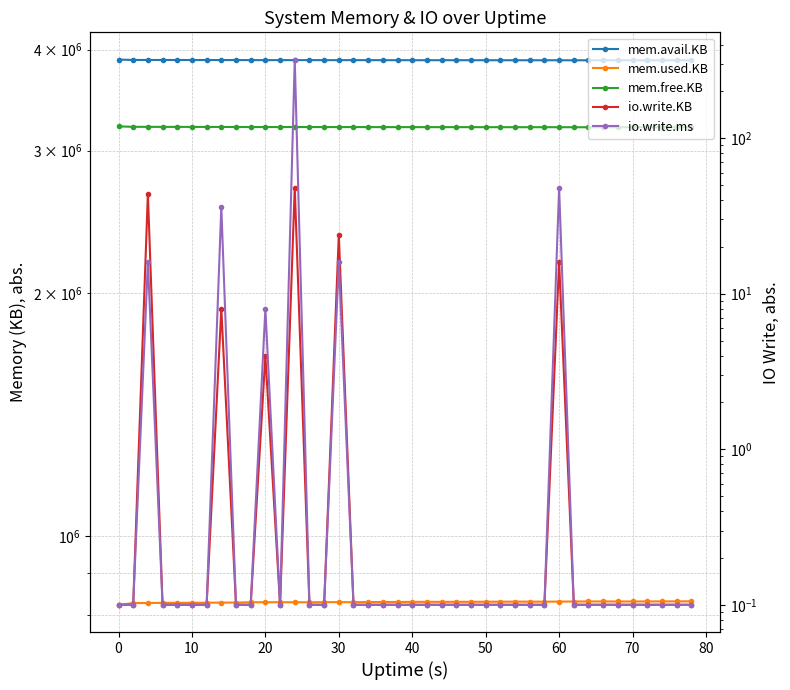

True or false: io.write.ms and mem.used.KB cross at least once.

False